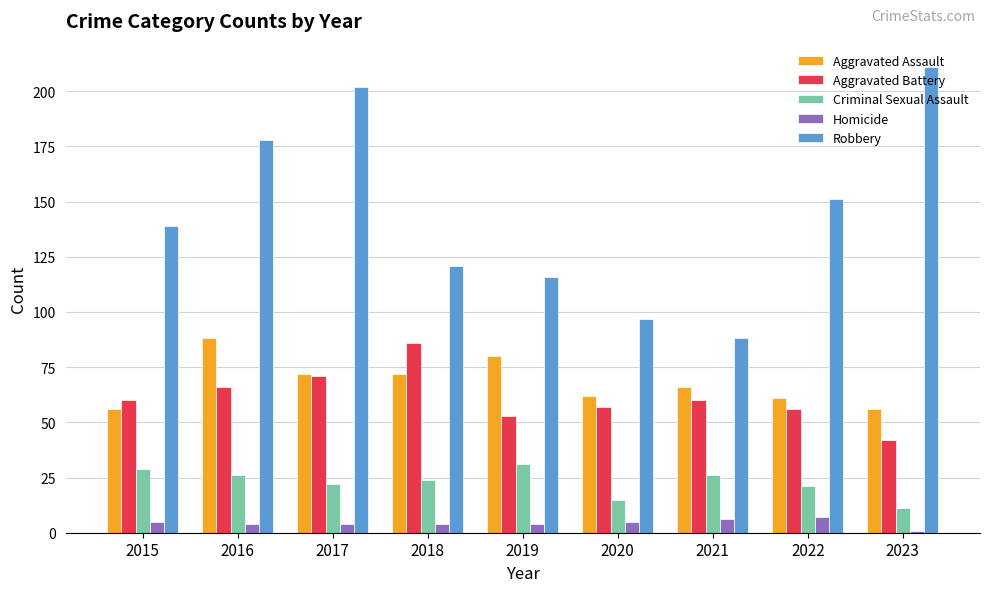

Which category has the lowest value across all series?

2023